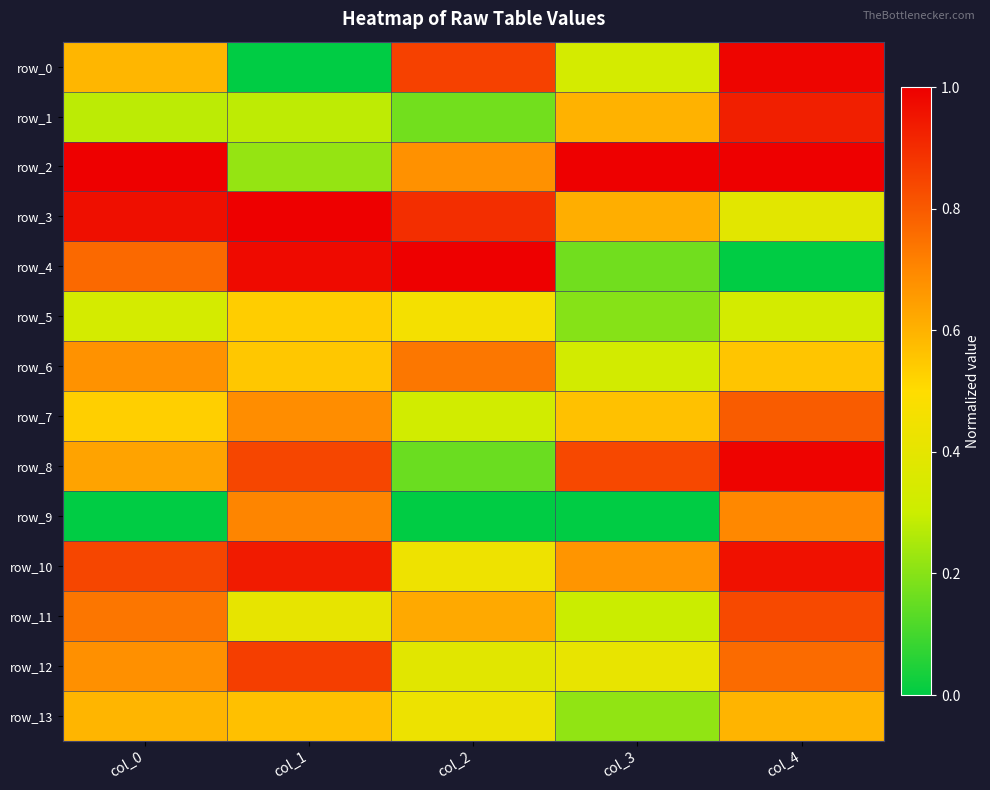

Which series has the largest range (max minus min)?

row_4